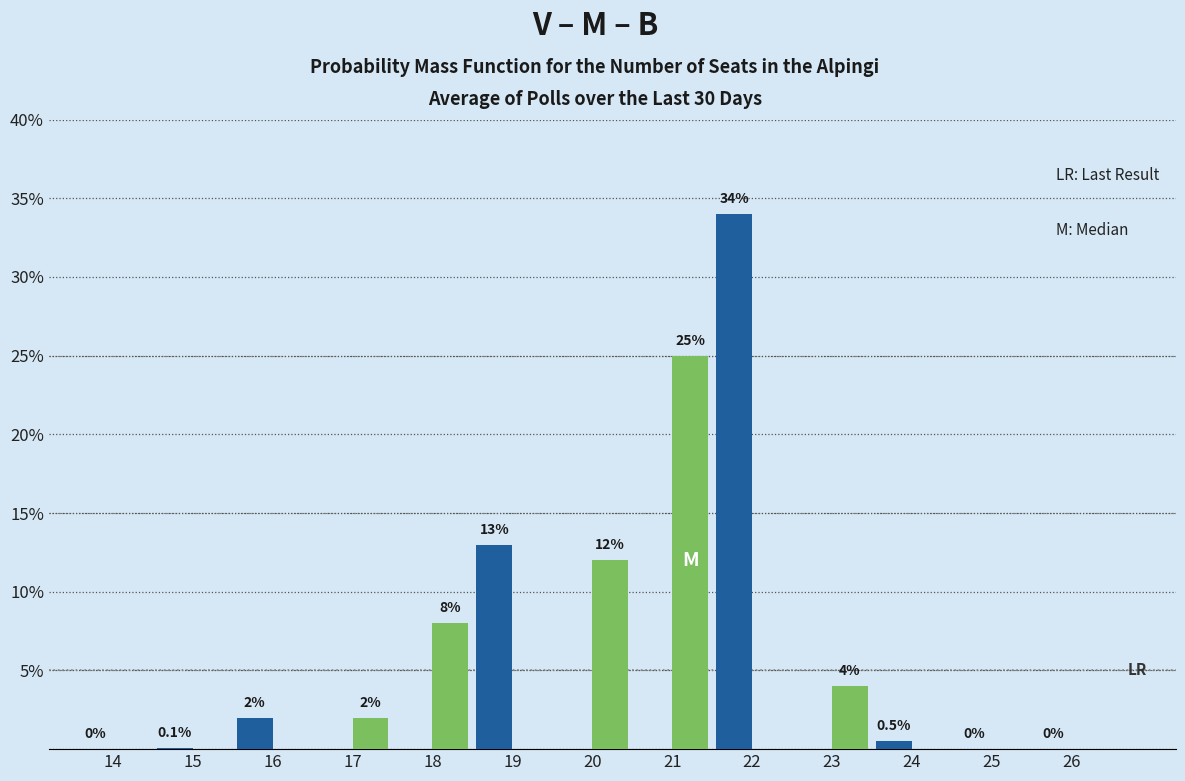

Which label corresponds to the largest value in the chart?

22